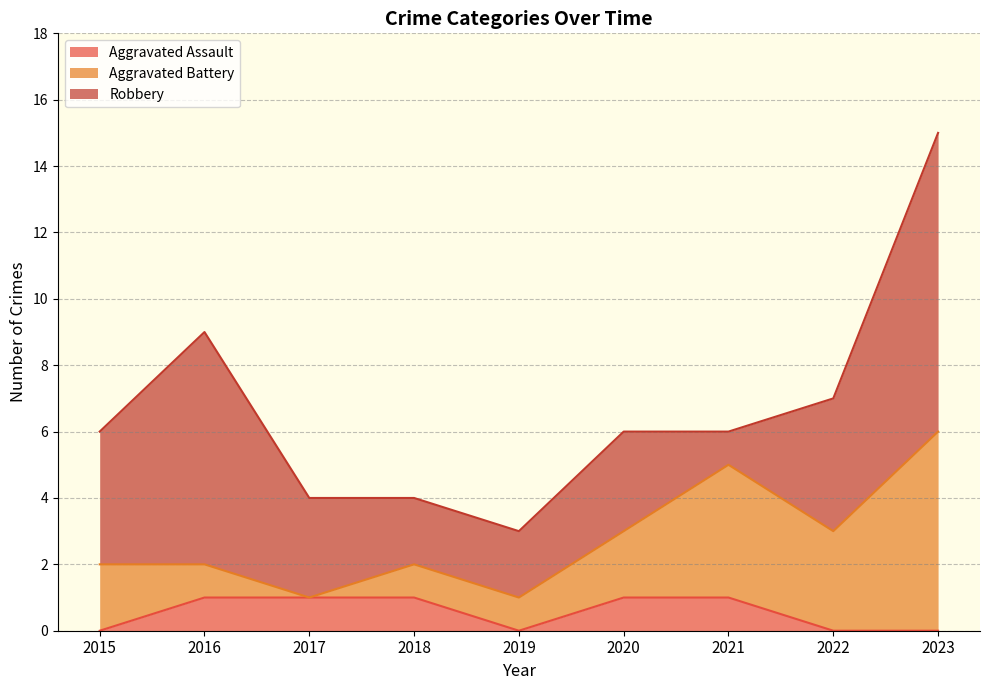

What is the difference between the highest and lowest values at 2017?

3